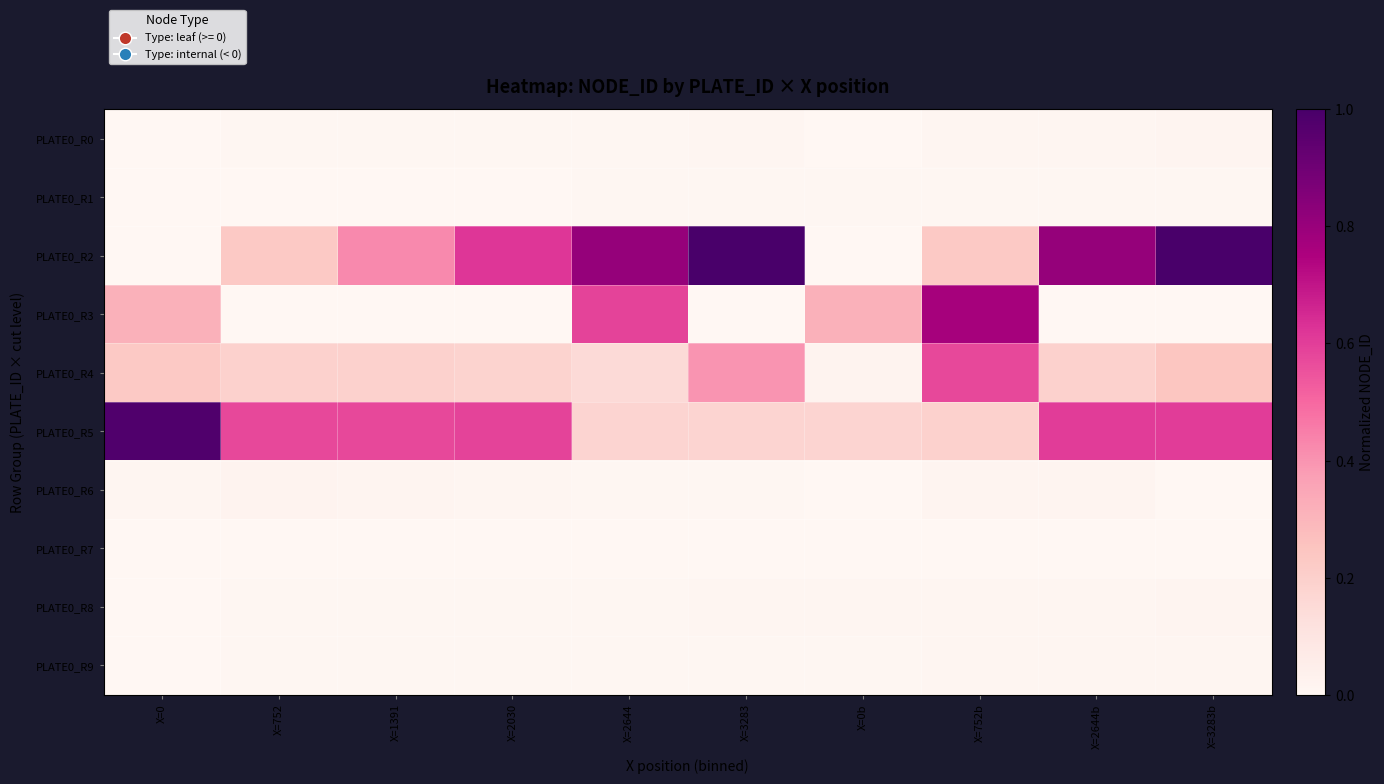

Reading left to right, transcribe all the data shown in this chart.

PLATE0_R0: X=0=0.0	X=752=0.0	X=1391=0.0	X=2030=0.0	X=2644=0.0	X=3283=0.0	X=0b=0.0	X=752b=0.0	X=2644b=0.0	X=3283b=0.0
PLATE0_R1: X=0=0.0	X=752=0.0	X=1391=0.0	X=2030=0.0	X=2644=0.0	X=3283=0.0	X=0b=0.0	X=752b=0.0	X=2644b=0.0	X=3283b=0.0
PLATE0_R2: X=0=0.0	X=752=0.2	X=1391=0.4	X=2030=0.6	X=2644=0.8	X=3283=1.0	X=0b=0.0	X=752b=0.2	X=2644b=0.8	X=3283b=1.0
PLATE0_R3: X=0=0.3	X=752=0.0	X=1391=0.0	X=2030=0.0	X=2644=0.6	X=3283=0.0	X=0b=0.3	X=752b=0.8	X=2644b=0.0	X=3283b=0.0
PLATE0_R4: X=0=0.2	X=752=0.2	X=1391=0.2	X=2030=0.2	X=2644=0.2	X=3283=0.4	X=0b=0.0	X=752b=0.6	X=2644b=0.2	X=3283b=0.2
PLATE0_R5: X=0=1.0	X=752=0.6	X=1391=0.6	X=2030=0.6	X=2644=0.2	X=3283=0.2	X=0b=0.2	X=752b=0.2	X=2644b=0.6	X=3283b=0.6
PLATE0_R6: X=0=0.0	X=752=0.0	X=1391=0.0	X=2030=0.0	X=2644=0.0	X=3283=0.0	X=0b=0.0	X=752b=0.0	X=2644b=0.0	X=3283b=0.0
PLATE0_R7: X=0=0.0	X=752=0.0	X=1391=0.0	X=2030=0.0	X=2644=0.0	X=3283=0.0	X=0b=0.0	X=752b=0.0	X=2644b=0.0	X=3283b=0.0
PLATE0_R8: X=0=0.0	X=752=0.0	X=1391=0.0	X=2030=0.0	X=2644=0.0	X=3283=0.0	X=0b=0.0	X=752b=0.0	X=2644b=0.0	X=3283b=0.0
PLATE0_R9: X=0=0.0	X=752=0.0	X=1391=0.0	X=2030=0.0	X=2644=0.0	X=3283=0.0	X=0b=0.0	X=752b=0.0	X=2644b=0.0	X=3283b=0.0